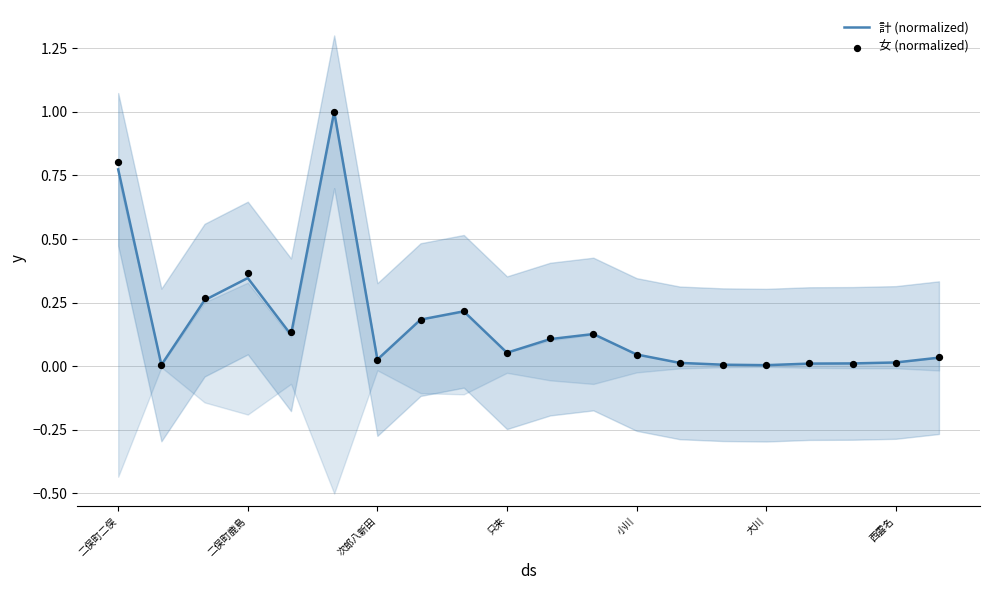

At how many categories does at least one series exceed 0?

20